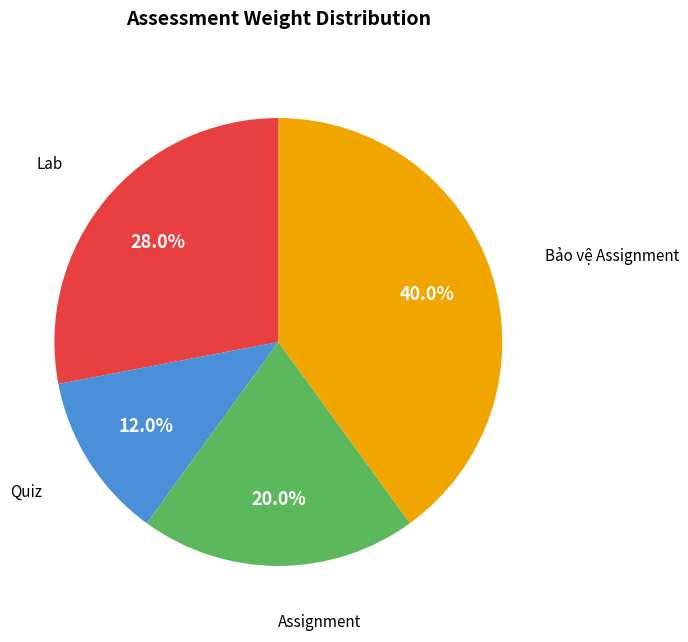

How many slices are in this pie chart?

4